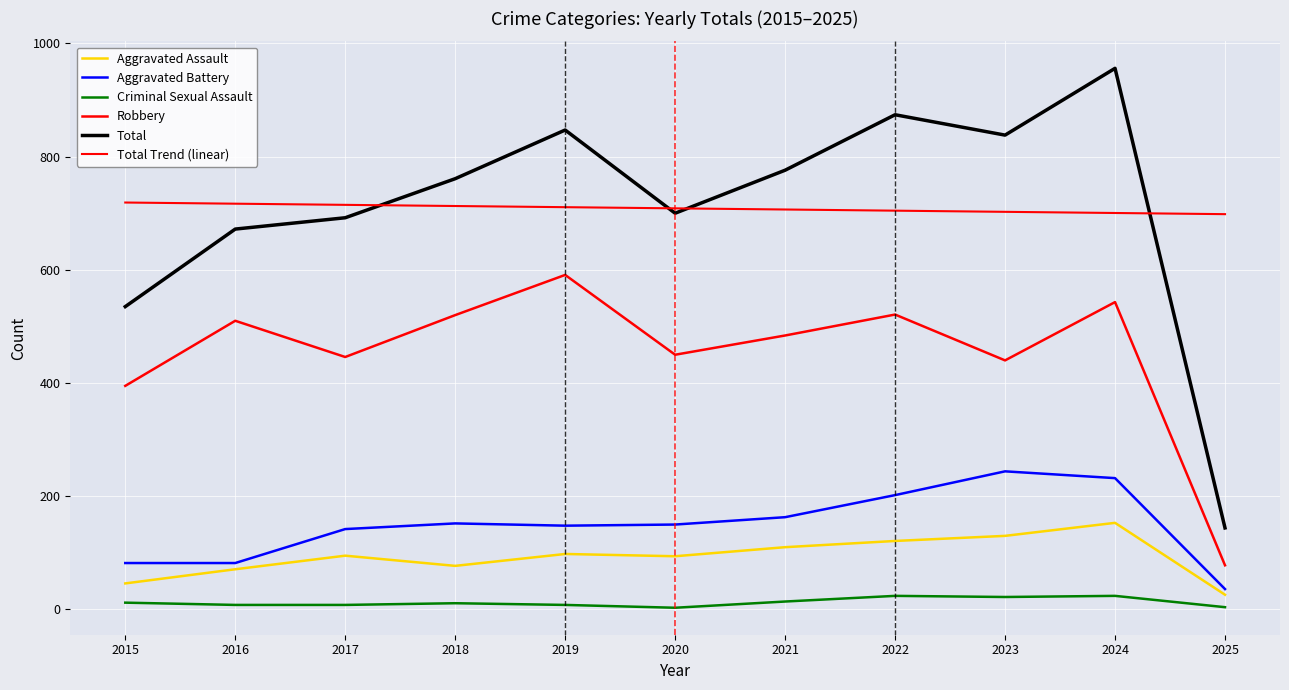

What is the sum of all Criminal Sexual Assault values?

138.0